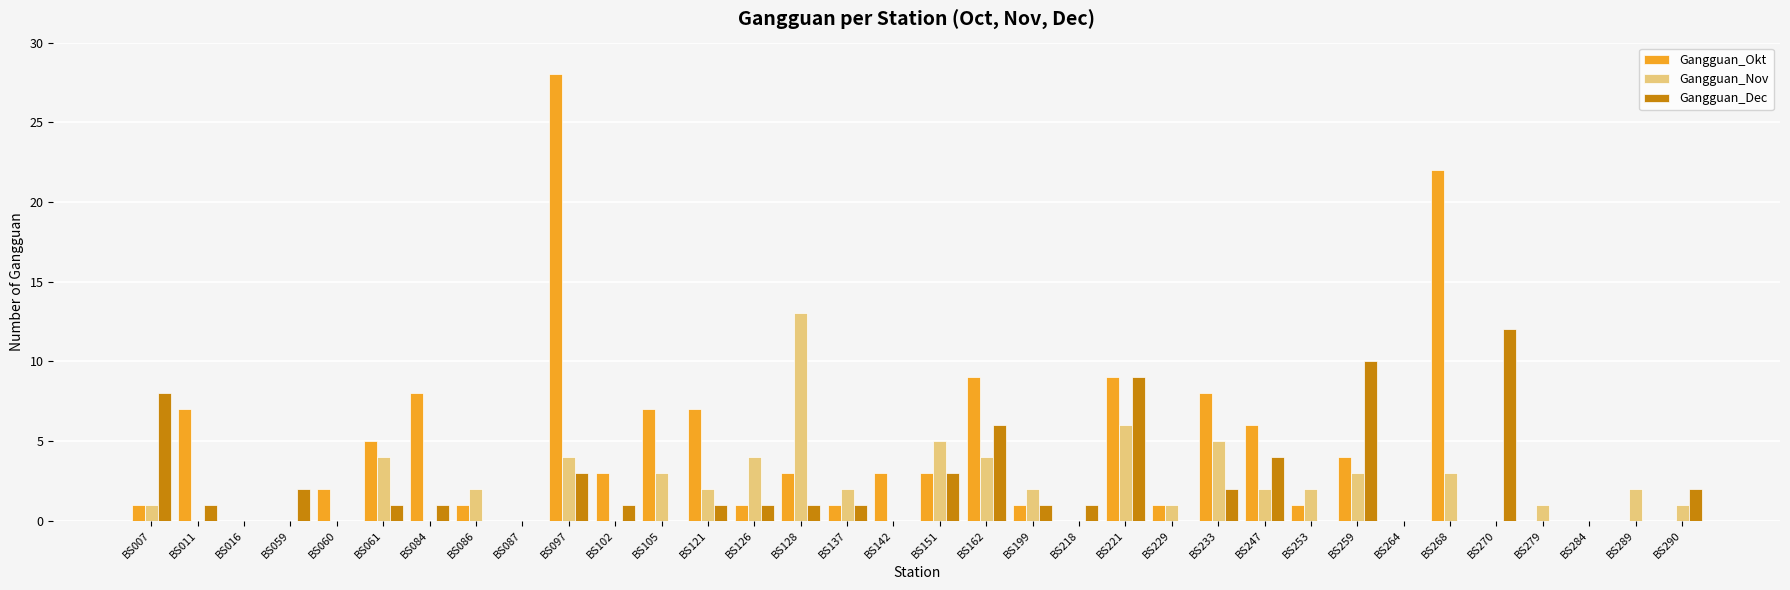

At which category is the sum across all series the highest?

BS097